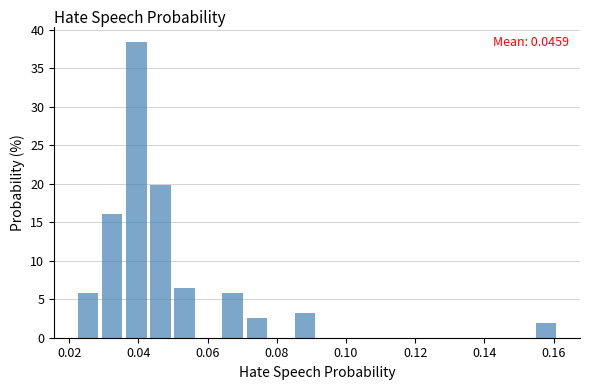

Around what value on the x-axis is the tallest bar? Give the approximate position of its centre, as read against the axis.

0.040